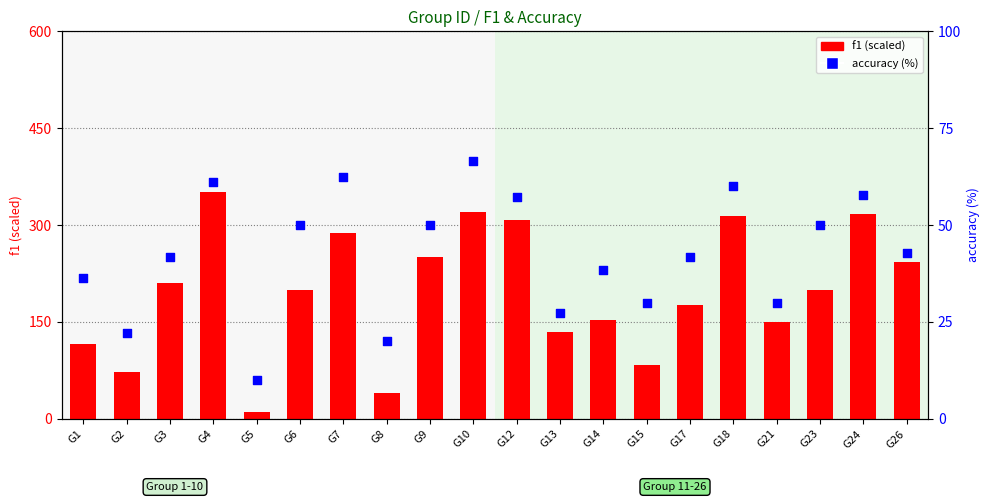

Is the value of accuracy (%) at G17 greater than the value of f1 (scaled) at G8?

Yes